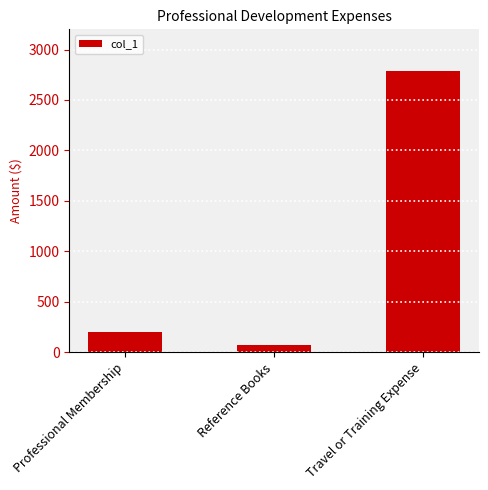

The value at Professional Membership is 200. True or false?

True